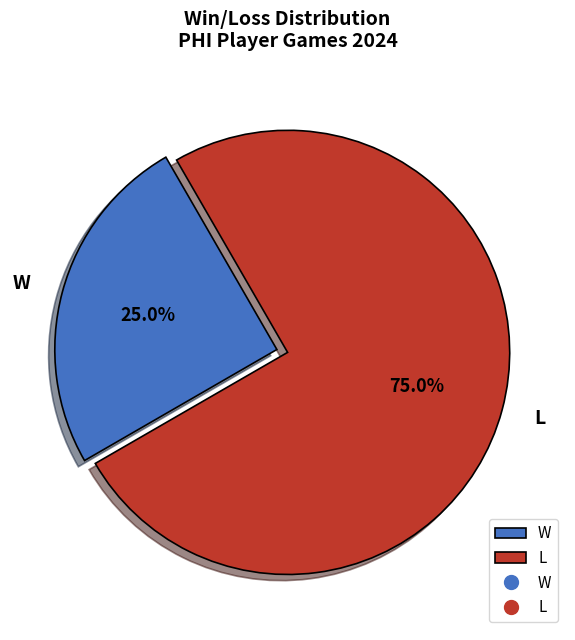

How much of the chart is everything except W?

75.0%